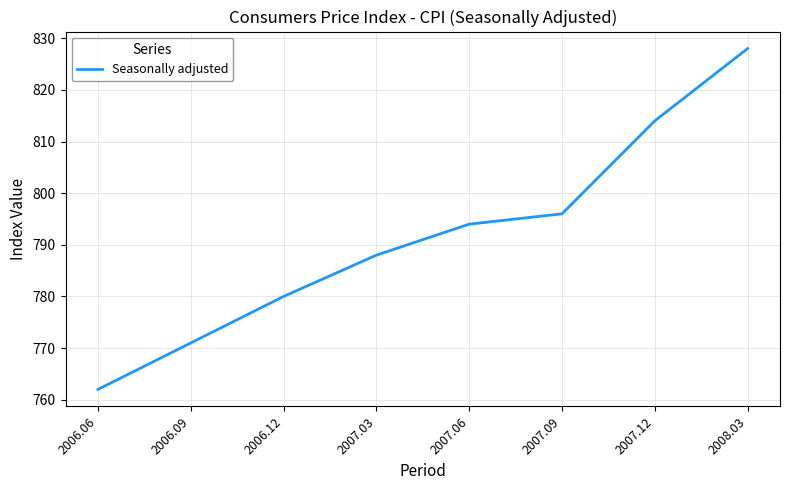

What is the ratio of the value at 2007.03 to the value at 2007.06?

1.0